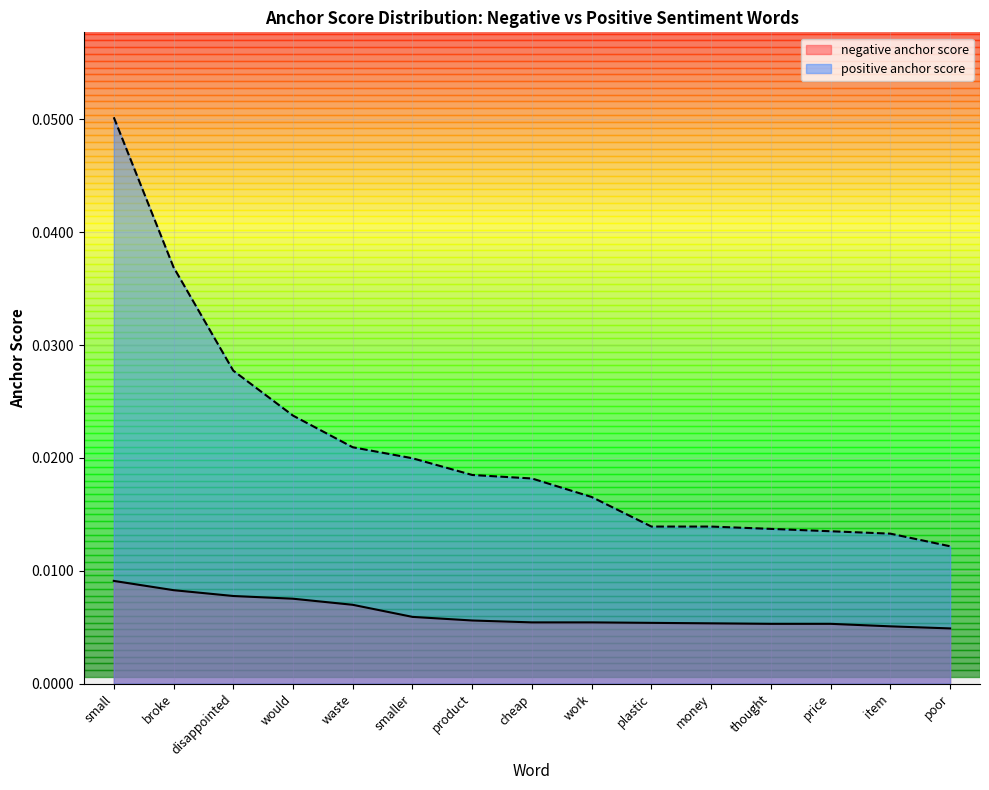

The positive anchor score series shows 0.0 at money. True or false?

False